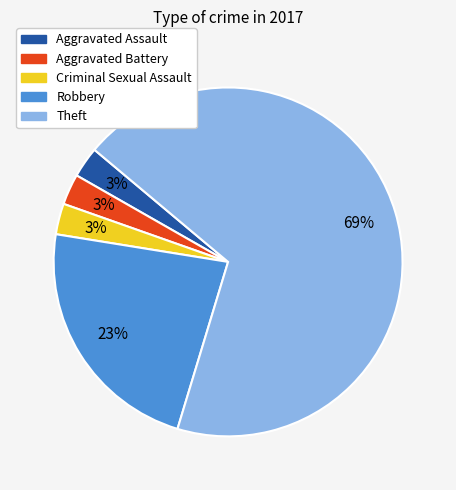

What is the largest slice in the pie chart?

Theft